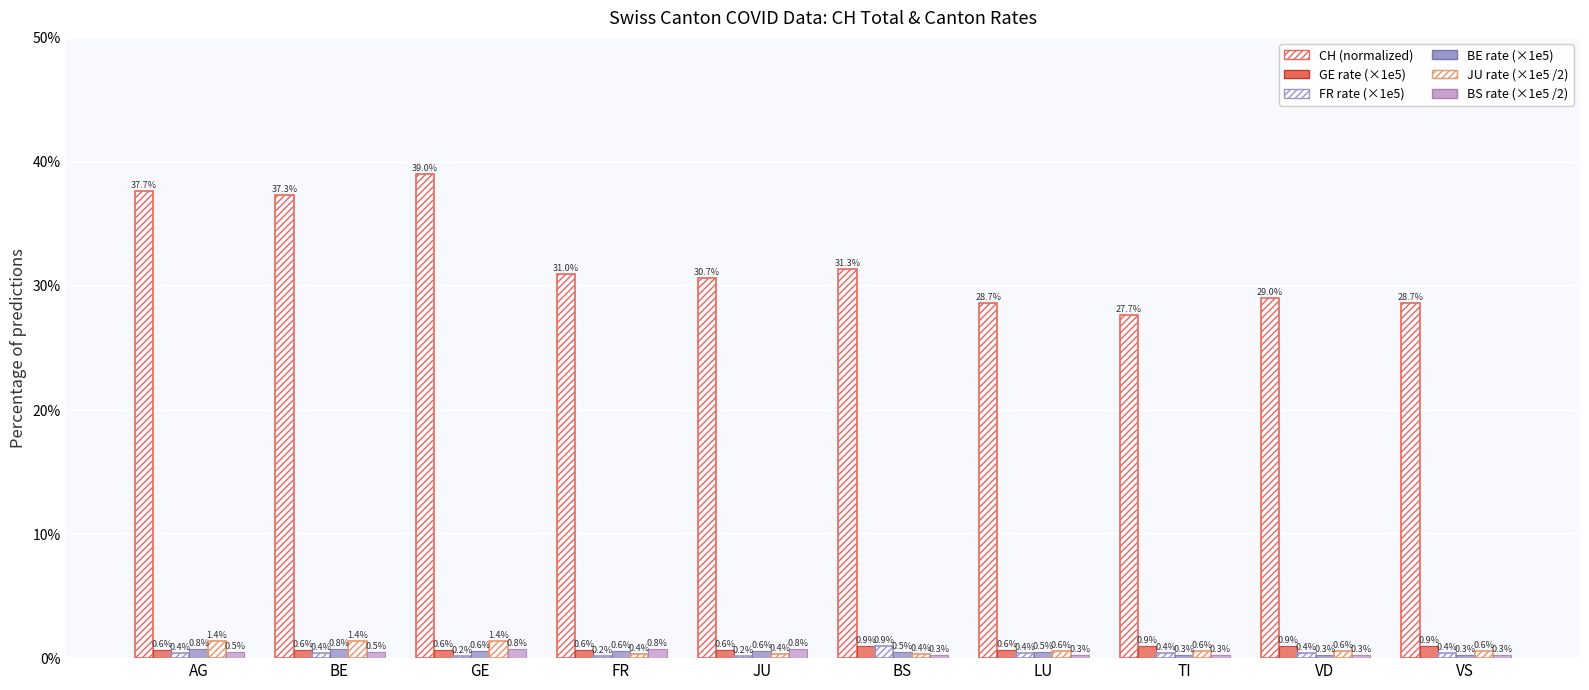

Count the BE rate (×1e5) values in the range 0 to 1.

10